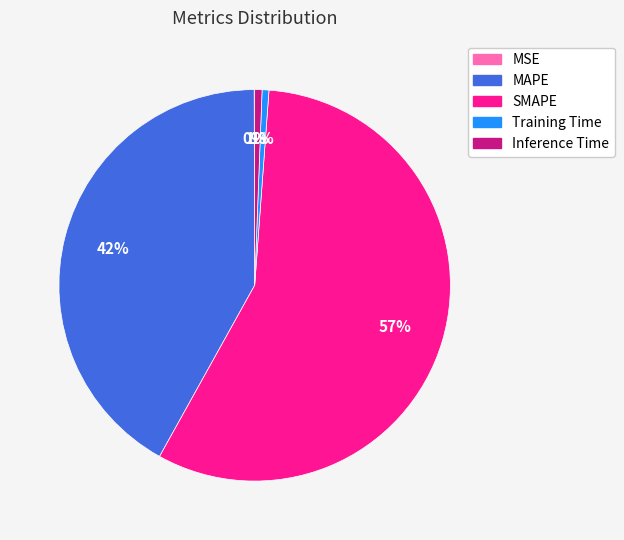

What is the largest slice in the pie chart?

SMAPE